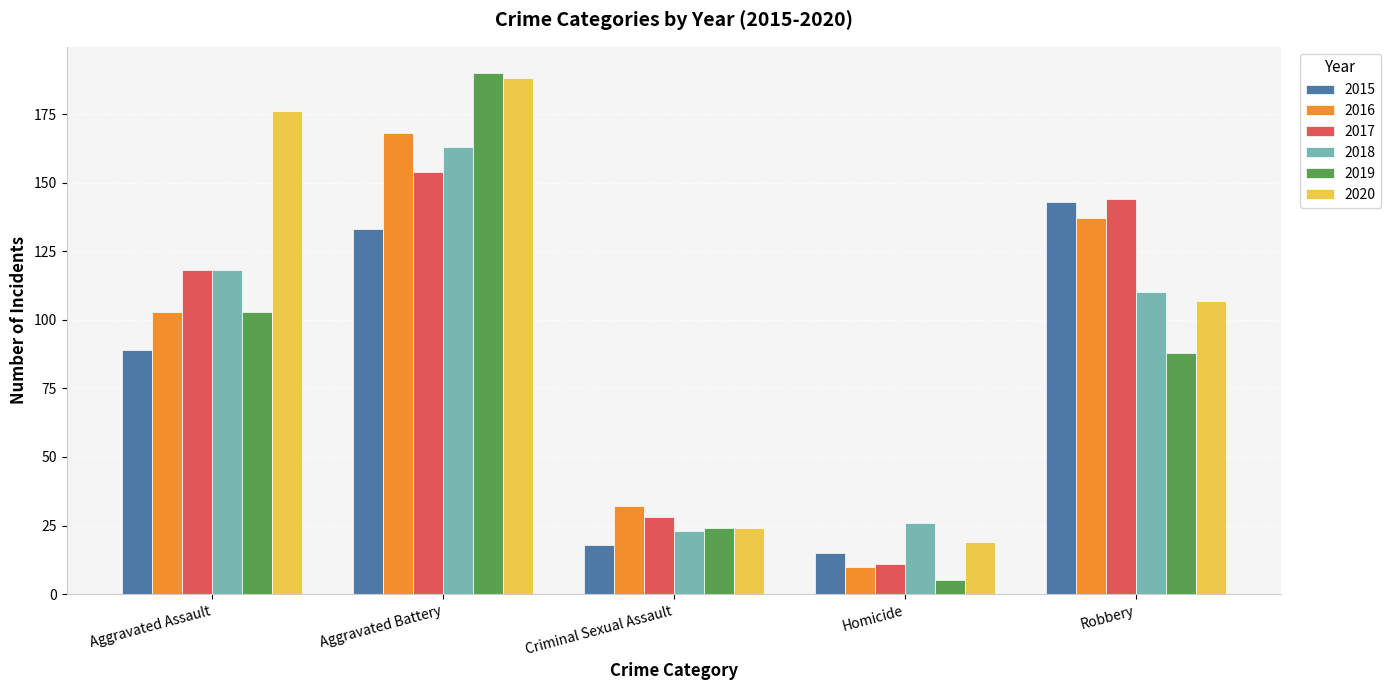

Is the value of 2015 at Homicide greater than the value of 2019 at Criminal Sexual Assault?

No